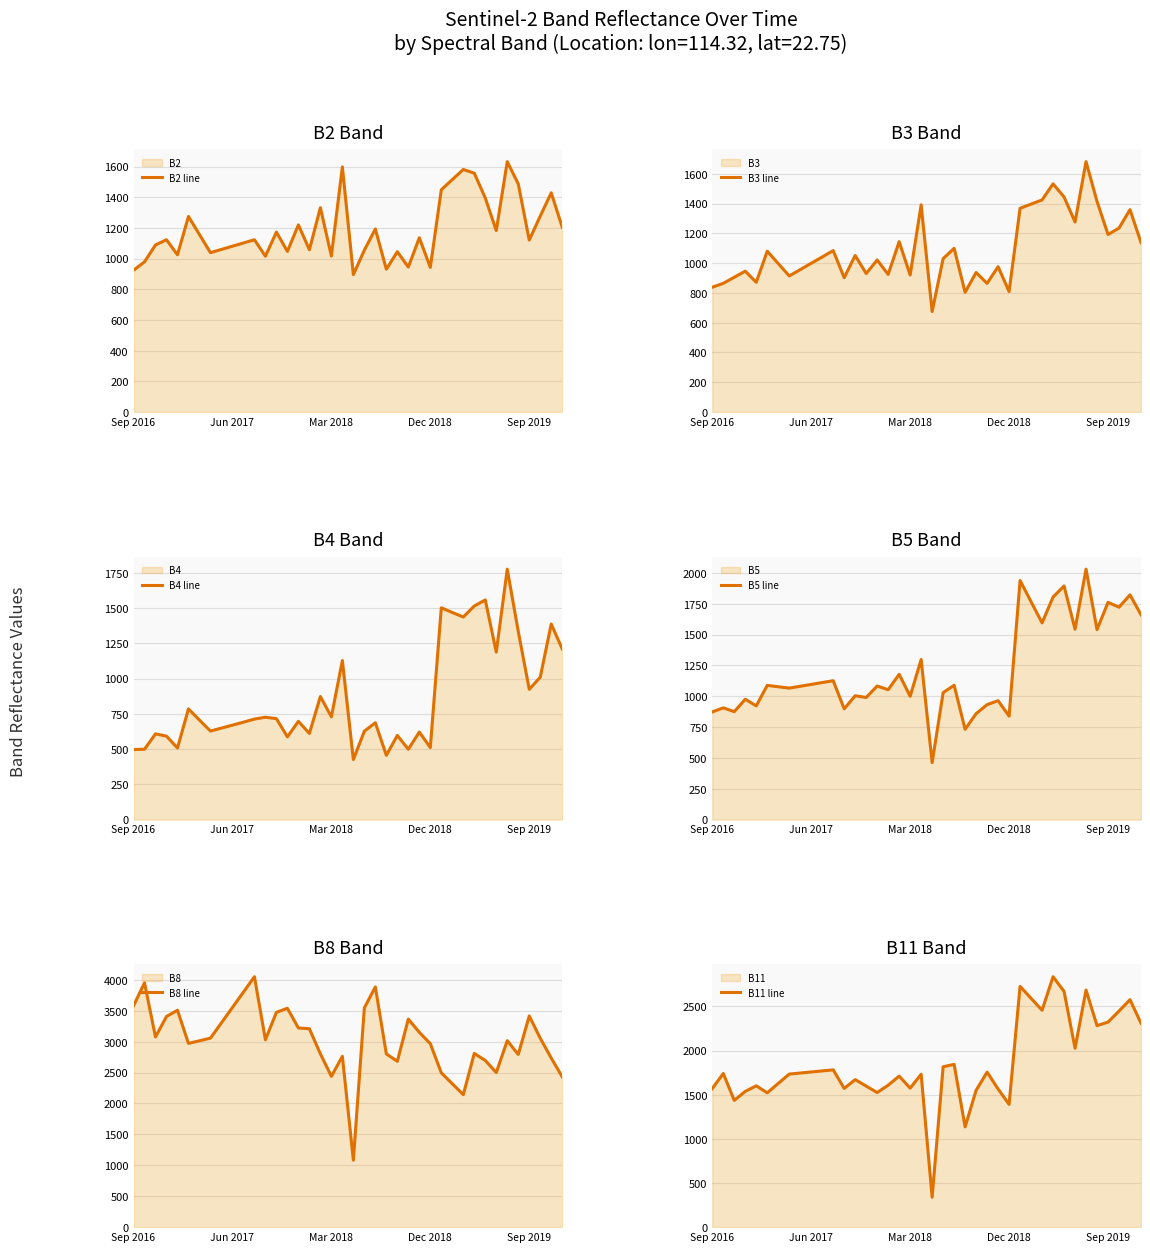

Reading left to right, list all the values displayed in this chart.

B2 line: 924	979	1089	1123	1025	1275	1157	1039	1060	1081	1102	1123	1016	1173	1047	1220	1058	1332	1017	1598	896	1055	1193	931	1045	945	1136	943	1449	1515	1581	1557	1395	1183	1632	1487	1121	1277	1429	1205
B3 line: 838	864	905	946	871	1080	997	914	956	999	1041	1084	902	1051	930	1021	924	1144	920	1391	675	1030	1099	804	937	864	976	809	1368	1396	1424	1532	1444	1276	1681	1414	1192	1235	1359	1138
B4 line: 497	499	608	592	508	785	706	628	649	670	691	713	726	716	587	697	611	873	729	1128	426	627	687	456	597	499	621	511	1502	1469	1437	1515	1558	1188	1776	1335	924	1010	1387	1210
B5 line: 873	906	875	976	922	1088	1077	1066	1081	1096	1111	1126	898	1004	990	1083	1053	1178	1000	1298	462	1029	1089	732	859	932	964	839	1938	1766	1595	1804	1894	1543	2030	1540	1761	1722	1822	1661
B8 line: 3580	3951	3076	3407	3508	2972	3014	3057	3305	3553	3801	4050	3031	3474	3540	3221	3209	2803	2439	2763	1083	3546	3885	2802	2682	3365	3151	2968	2496	2319	2143	2810	2696	2500	3016	2793	3415	3056	2735	2431
B11 line: 1570	1741	1436	1538	1601	1522	1628	1734	1746	1758	1770	1782	1572	1671	1598	1525	1608	1711	1575	1732	339	1817	1844	1136	1550	1756	1565	1391	2728	2592	2457	2837	2671	2027	2686	2283	2323	2448	2577	2310